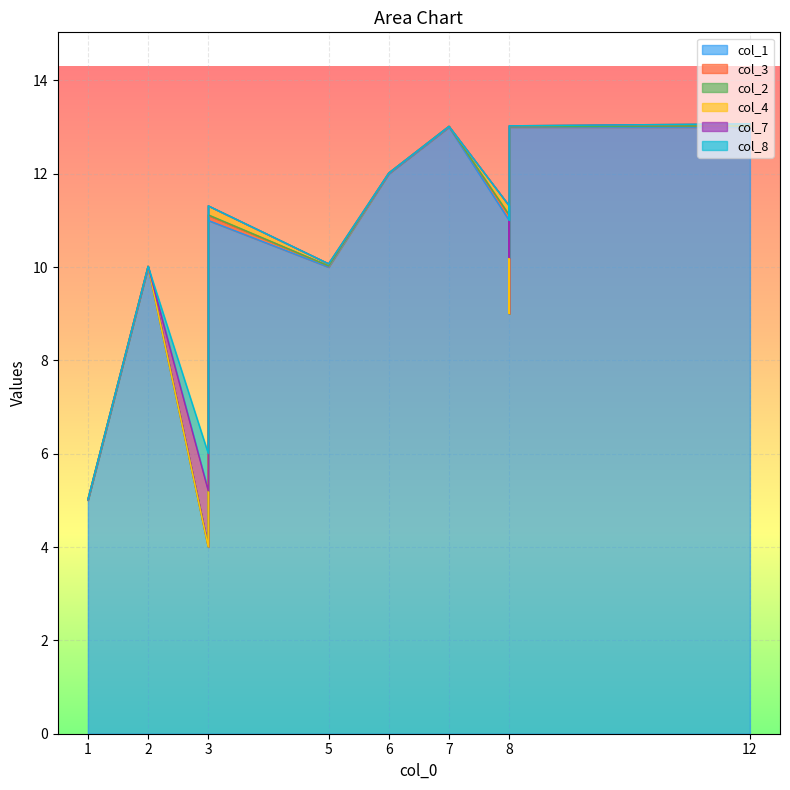

Rank the series by their maximum value, from lowest to highest.

col_2, col_3, col_4, col_8, col_7, col_1